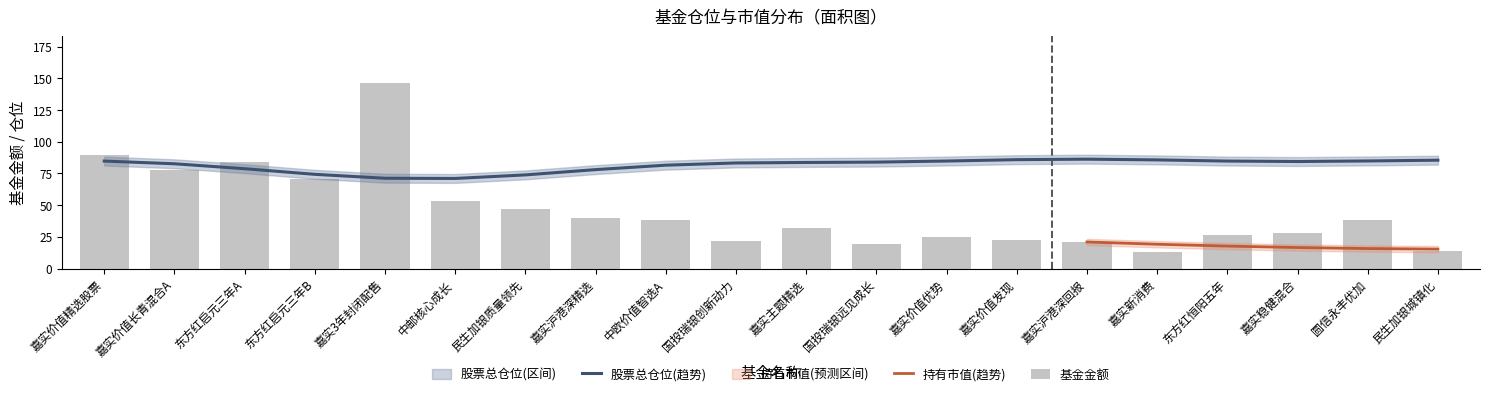

What is the approximate value of 股票总仓位(趋势) at 东方红恒阳五年?

84.7